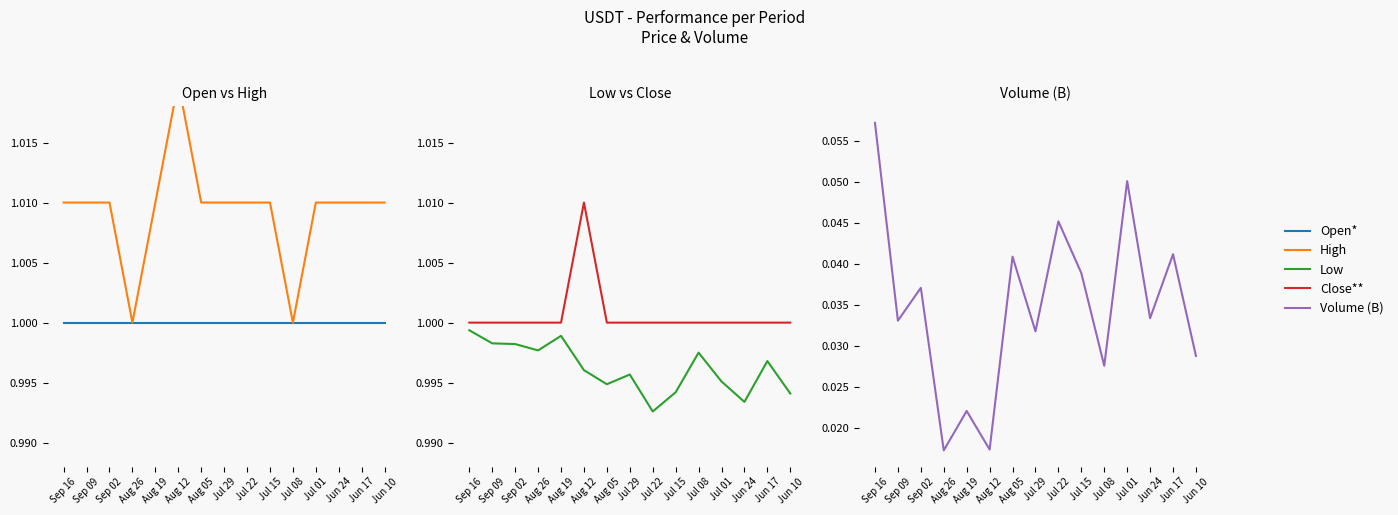

True or false: Close** and Low intersect in this chart.

False